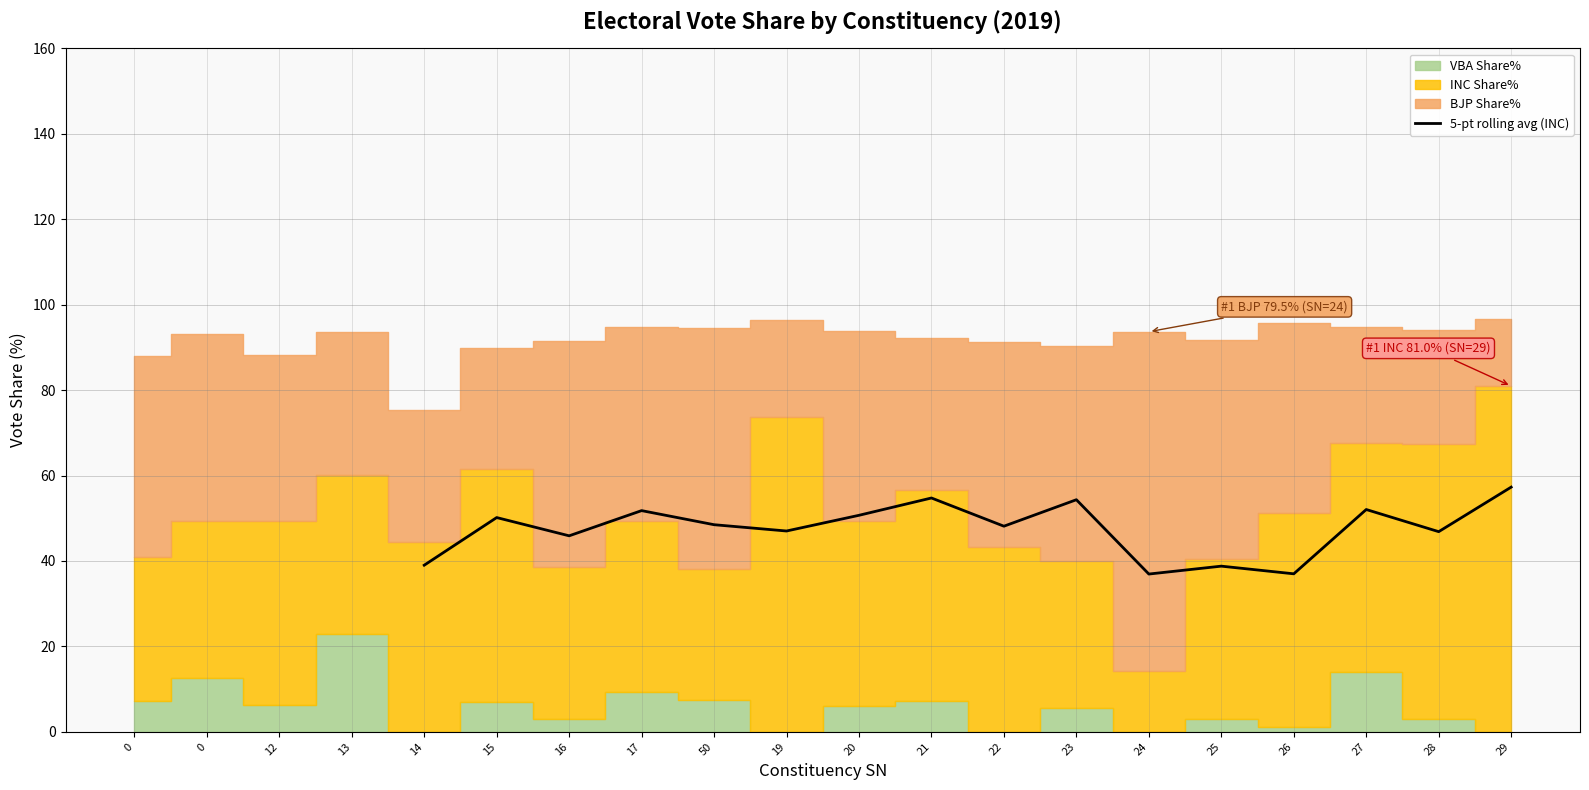

How many interior local valleys (lower than both neighbors) does the data have?

6